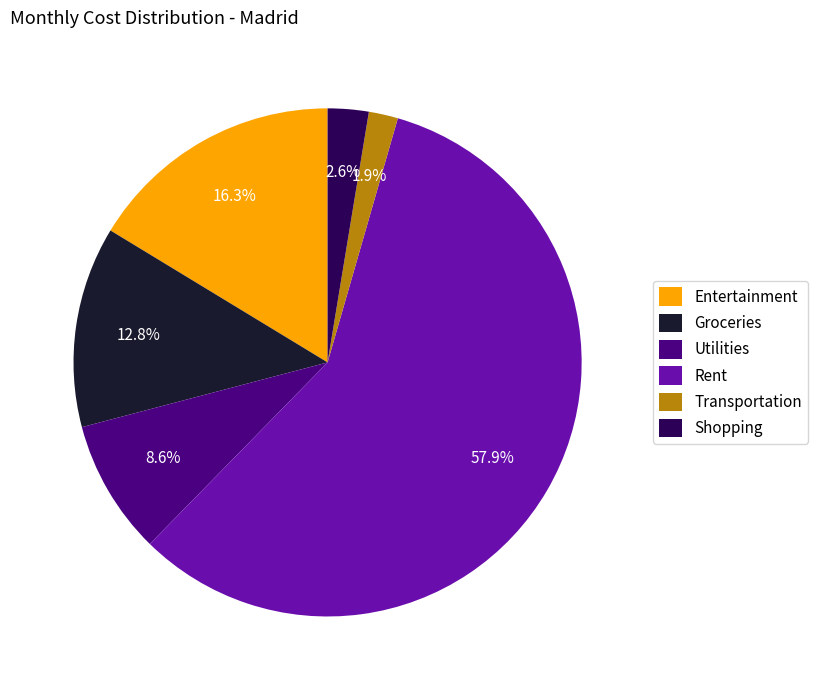

Combined, do Shopping and Utilities account for over 50%?

No